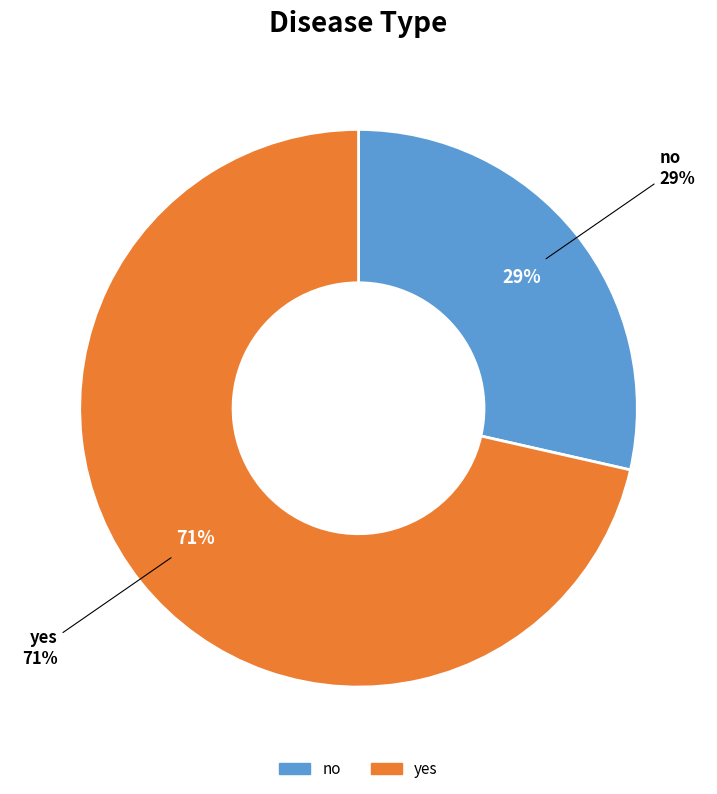

Is there a majority slice in this chart?

Yes